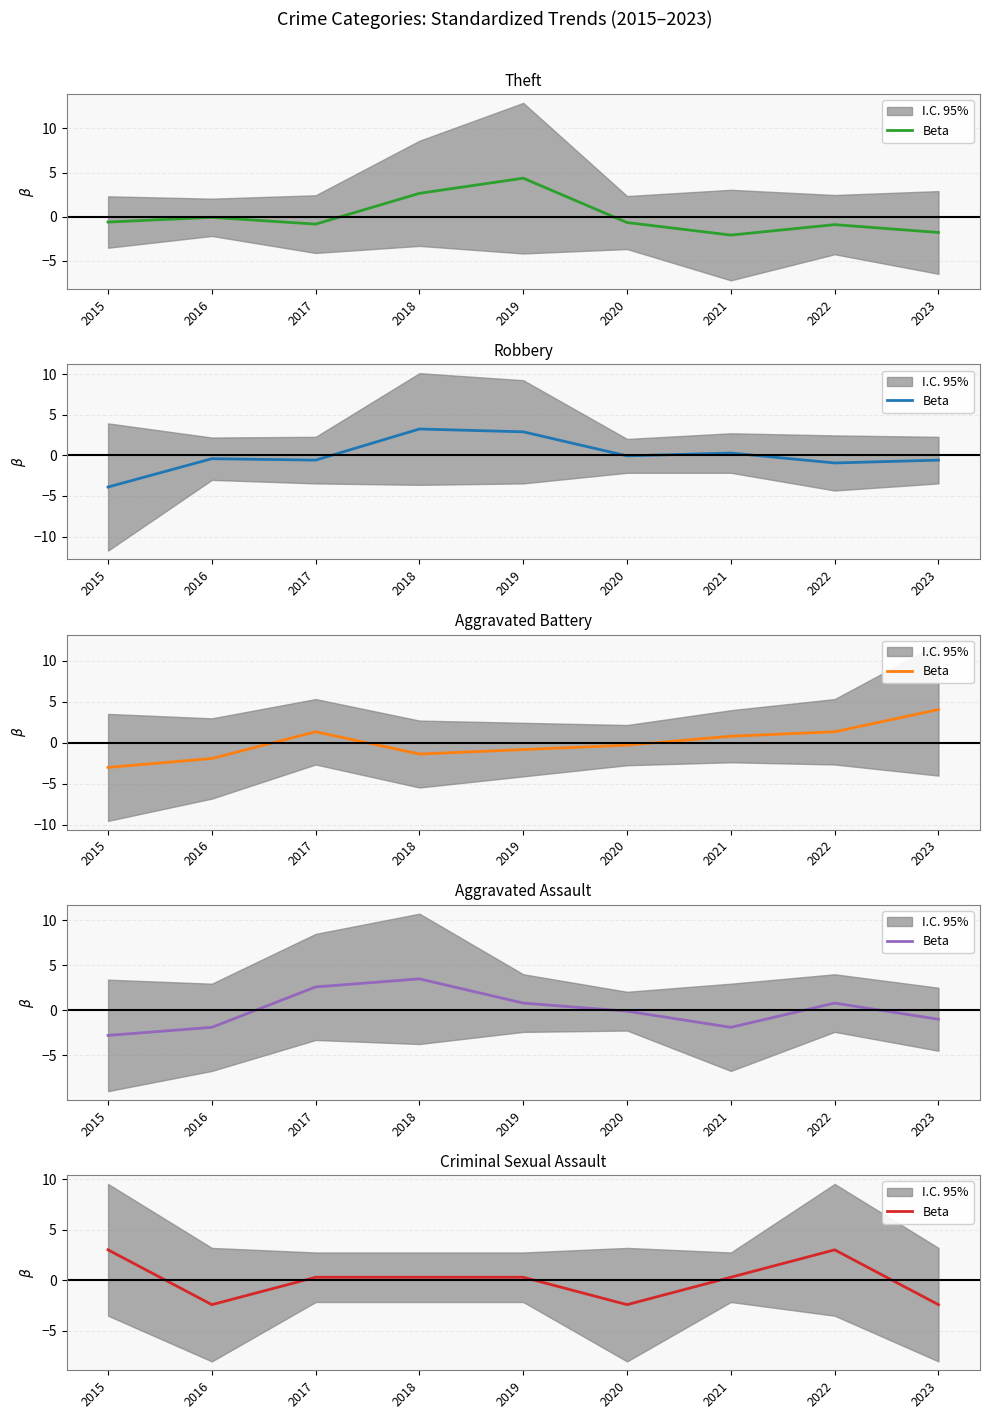

What is the approximate value at 2021?

0.3